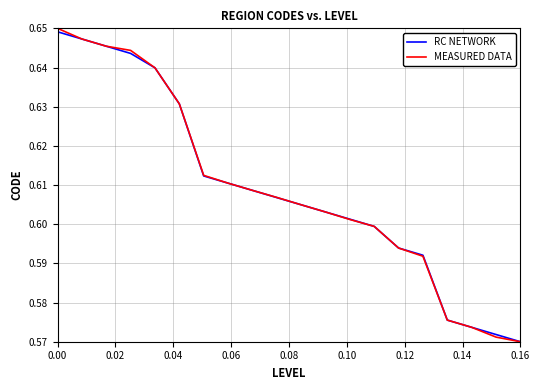

How many lines are shown in the chart?

2